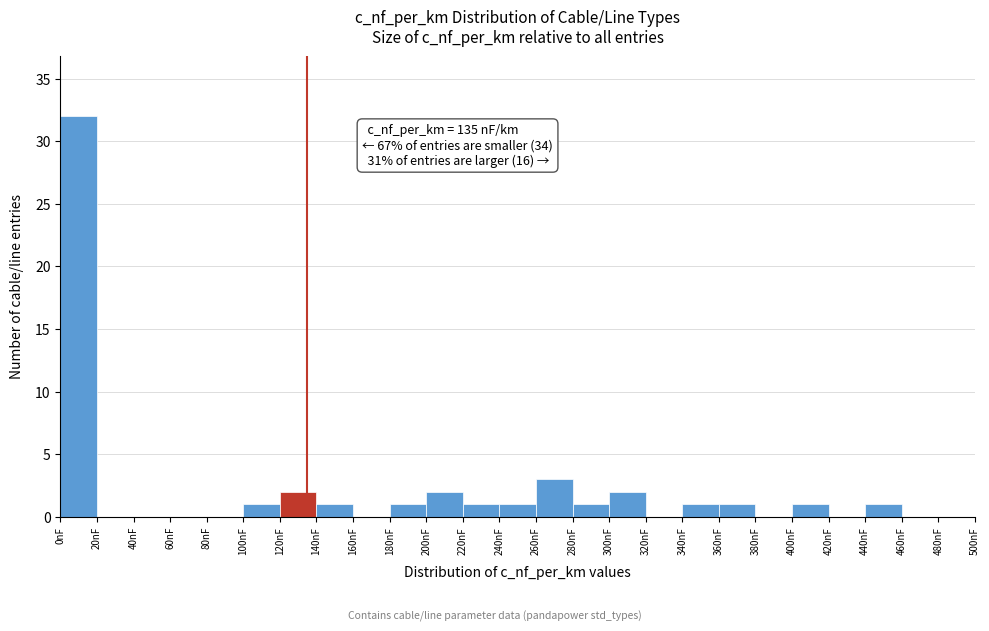

Over which range of the x-axis is the bar tallest?

0 to 20